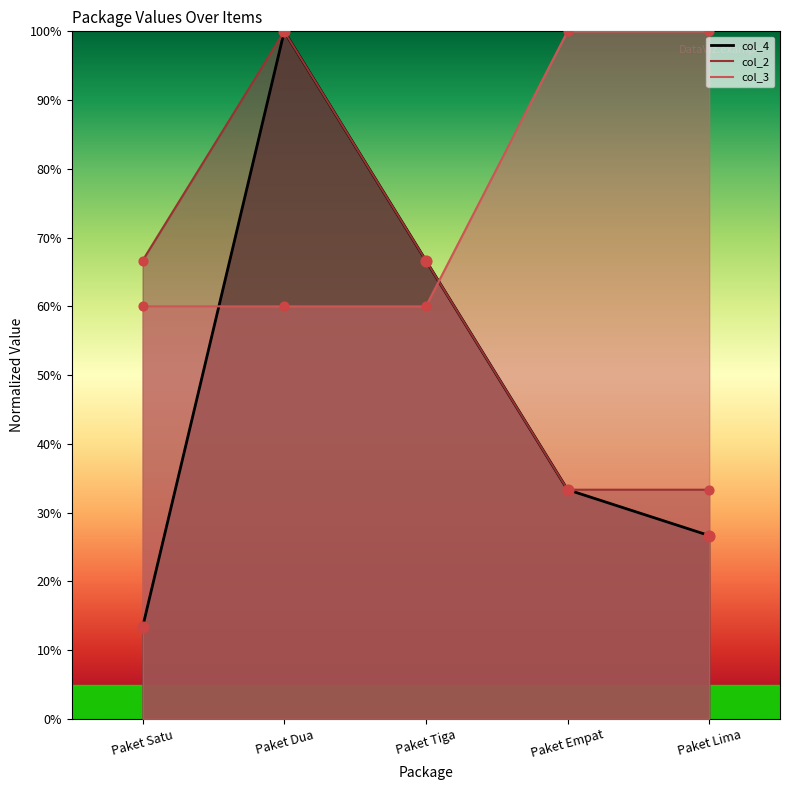

Which series reaches the minimum Y coordinate?

col_4